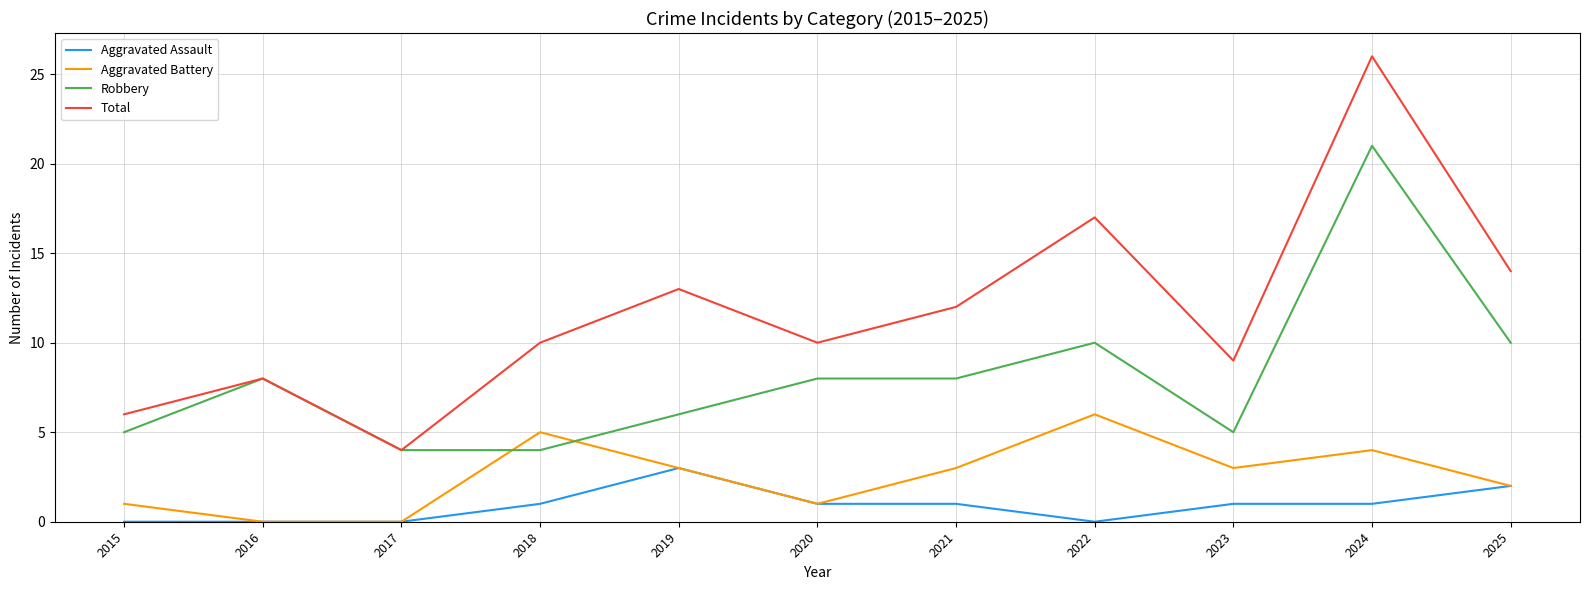

List the series in order of their peak value, lowest first.

Aggravated Assault, Aggravated Battery, Robbery, Total